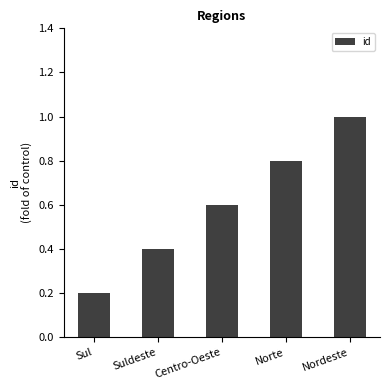

List the labels in order of value, smallest first.

Sul, Suldeste, Centro-Oeste, Norte, Nordeste